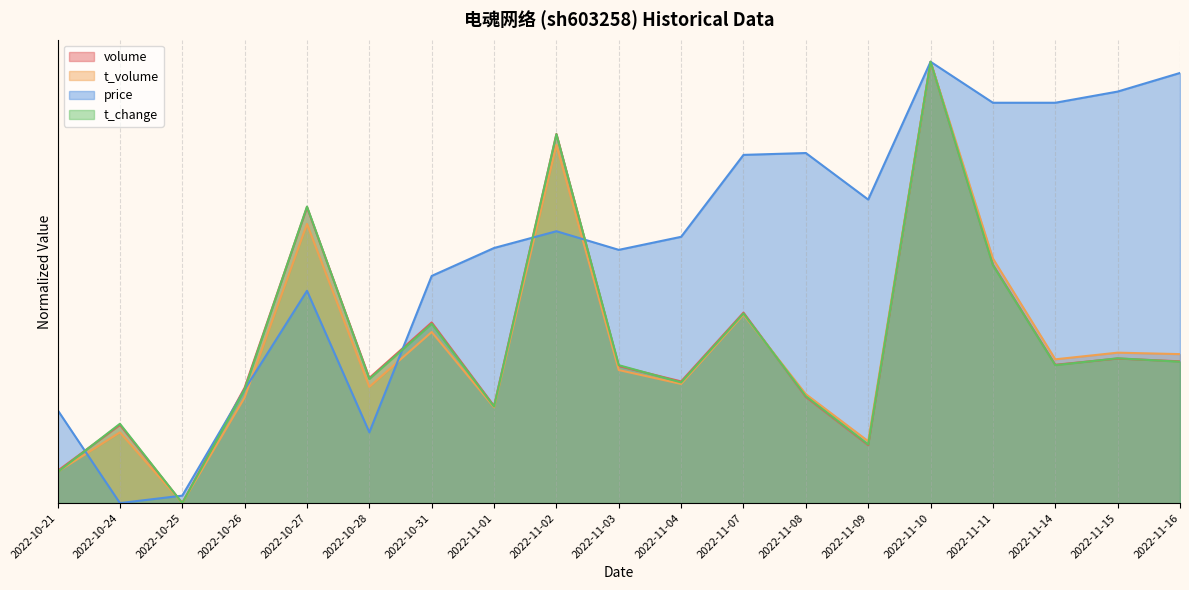

True or false: volume has a value of 0.2 at 2022-10-24.

False